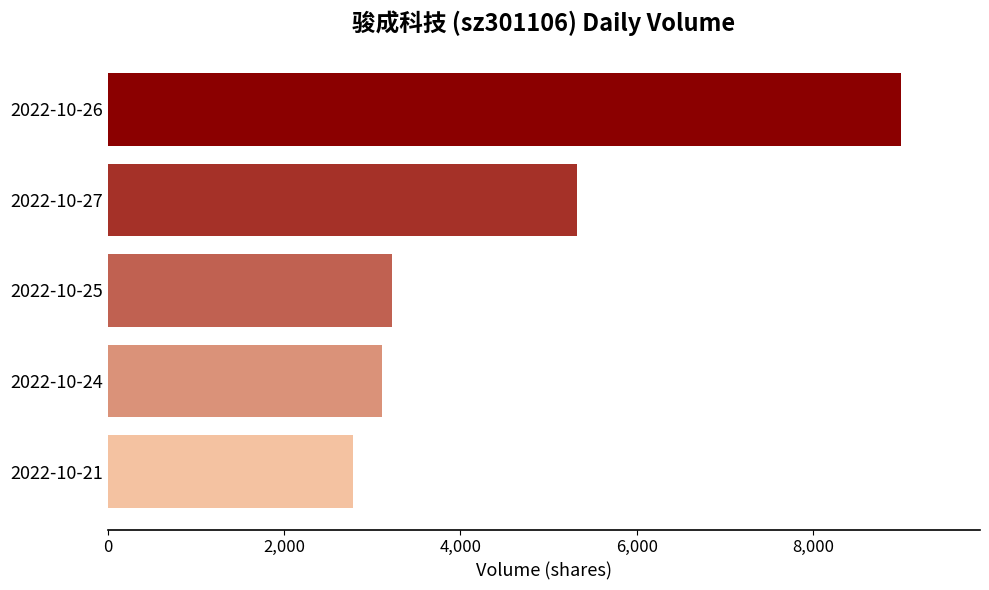

What is the change in value from 2022-10-27 to 2022-10-21?

-2538